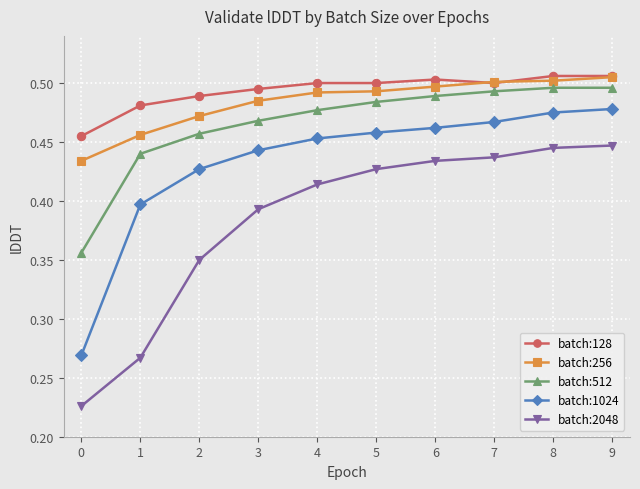

At which label does batch:256 reach its peak?

9